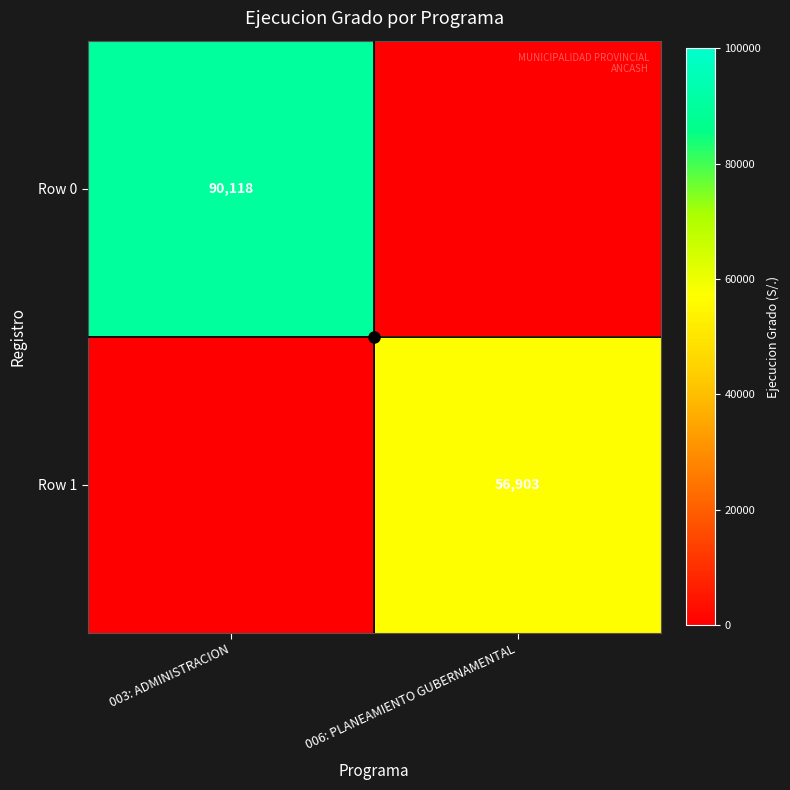

List the series in order of their overall mean, highest first.

Row 0, Row 1